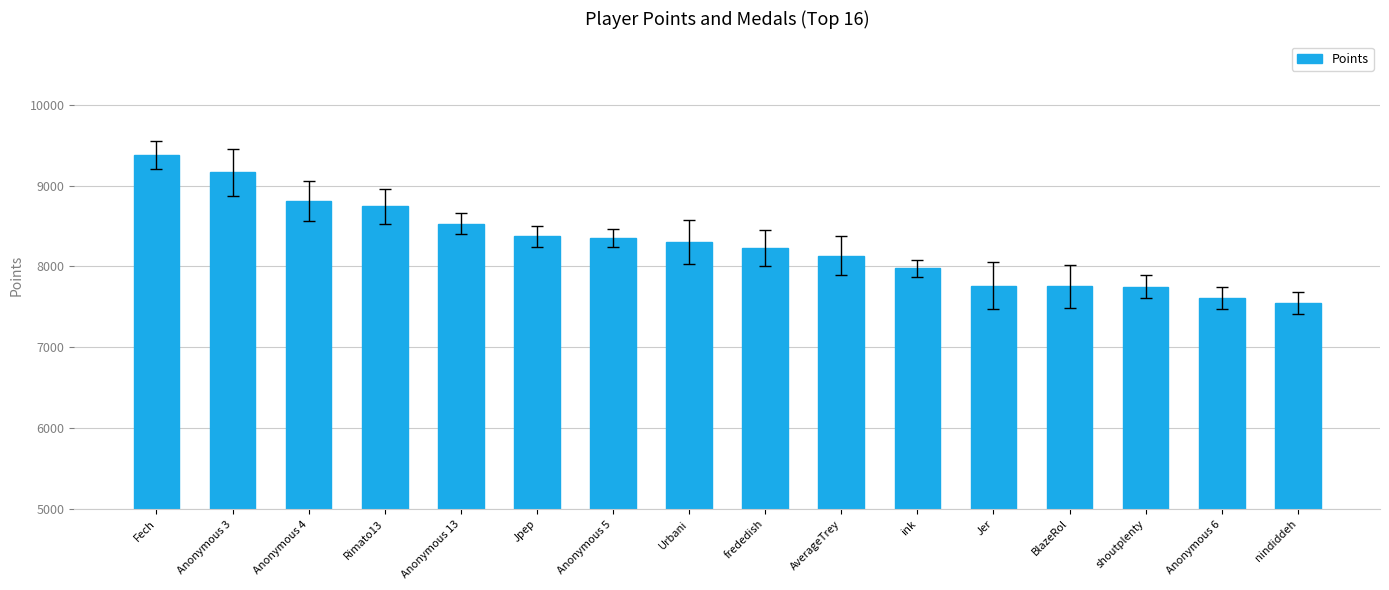

Which category has the lowest value across all series?

nindiddeh